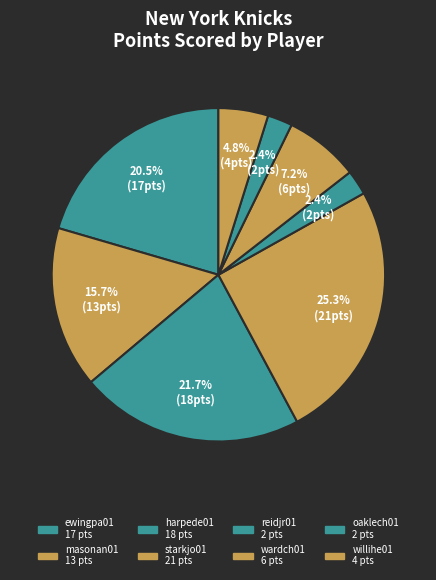

Does reidjr01 represent more than half of the total?

No